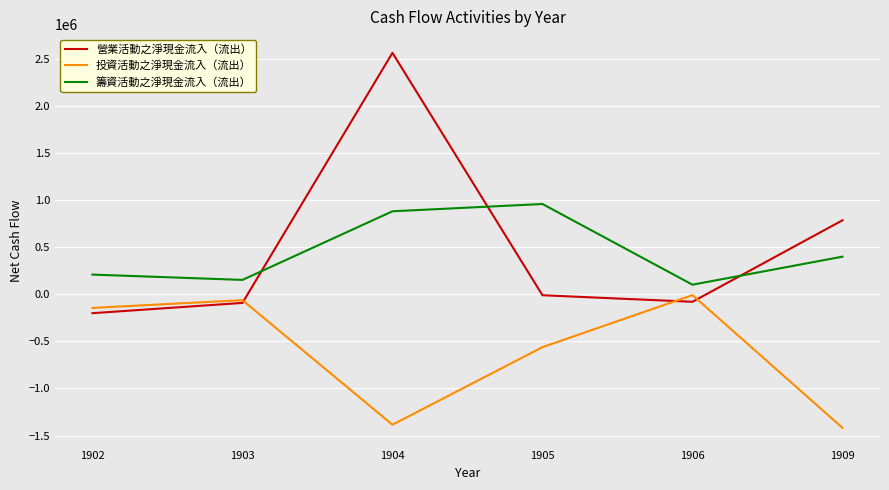

How many lines are shown in the chart?

3